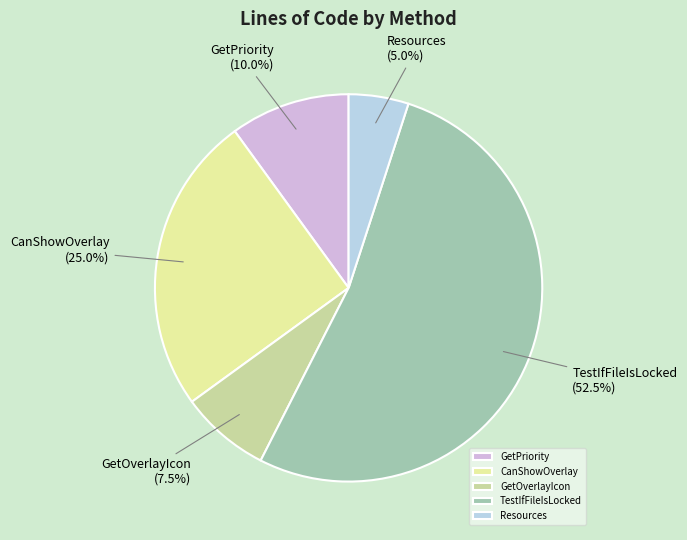

What is the smallest slice in the pie chart?

Resources